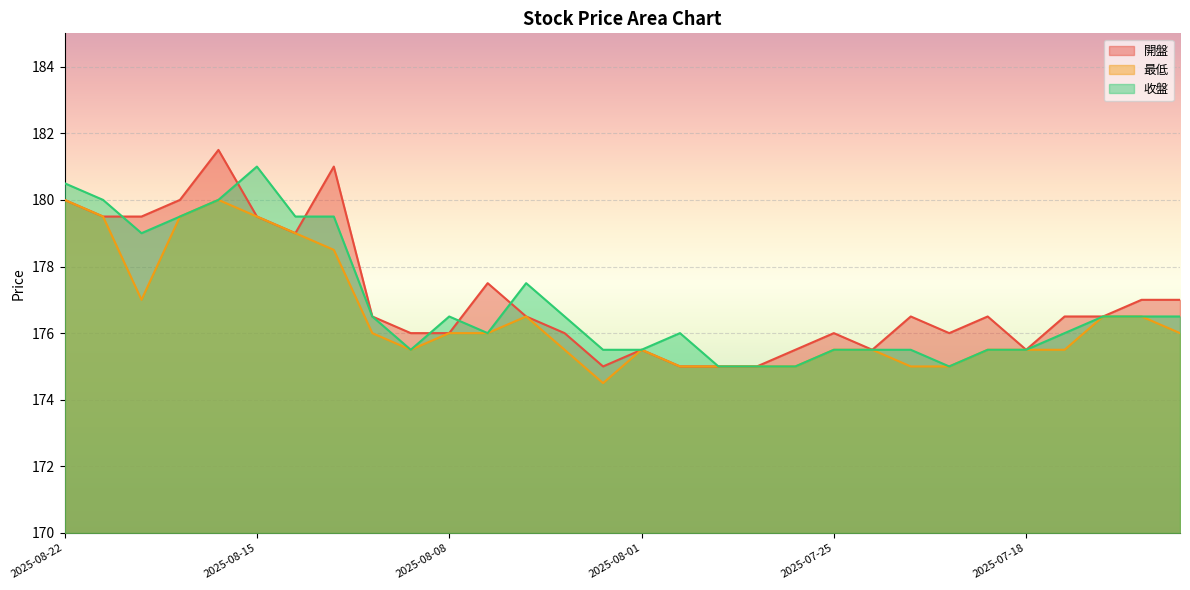

Reading right to left, extract all data points from this chart.

開盤: 2025-07-14=177.0	2025-07-15=177.0	2025-07-16=176.5	2025-07-17=176.5	2025-07-18=175.5	2025-07-21=176.5	2025-07-22=176.0	2025-07-23=176.5	2025-07-24=175.5	2025-07-25=176.0	2025-07-28=175.5	2025-07-29=175.0	2025-07-30=175.0	2025-07-31=175.0	2025-08-01=175.5	2025-08-04=175.0	2025-08-05=176.0	2025-08-06=176.5	2025-08-07=177.5	2025-08-08=176.0	2025-08-11=176.0	2025-08-12=176.5	2025-08-13=181.0	2025-08-14=179.0	2025-08-15=179.5	2025-08-18=181.5	2025-08-19=180.0	2025-08-20=179.5	2025-08-21=179.5	2025-08-22=180.0
最低: 2025-07-14=176.0	2025-07-15=176.5	2025-07-16=176.5	2025-07-17=175.5	2025-07-18=175.5	2025-07-21=175.5	2025-07-22=175.0	2025-07-23=175.0	2025-07-24=175.5	2025-07-25=175.5	2025-07-28=175.0	2025-07-29=175.0	2025-07-30=175.0	2025-07-31=175.0	2025-08-01=175.5	2025-08-04=174.5	2025-08-05=175.5	2025-08-06=176.5	2025-08-07=176.0	2025-08-08=176.0	2025-08-11=175.5	2025-08-12=176.0	2025-08-13=178.5	2025-08-14=179.0	2025-08-15=179.5	2025-08-18=180.0	2025-08-19=179.5	2025-08-20=177.0	2025-08-21=179.5	2025-08-22=180.0
收盤: 2025-07-14=176.5	2025-07-15=176.5	2025-07-16=176.5	2025-07-17=176.0	2025-07-18=175.5	2025-07-21=175.5	2025-07-22=175.0	2025-07-23=175.5	2025-07-24=175.5	2025-07-25=175.5	2025-07-28=175.0	2025-07-29=175.0	2025-07-30=175.0	2025-07-31=176.0	2025-08-01=175.5	2025-08-04=175.5	2025-08-05=176.5	2025-08-06=177.5	2025-08-07=176.0	2025-08-08=176.5	2025-08-11=175.5	2025-08-12=176.5	2025-08-13=179.5	2025-08-14=179.5	2025-08-15=181.0	2025-08-18=180.0	2025-08-19=179.5	2025-08-20=179.0	2025-08-21=180.0	2025-08-22=180.5